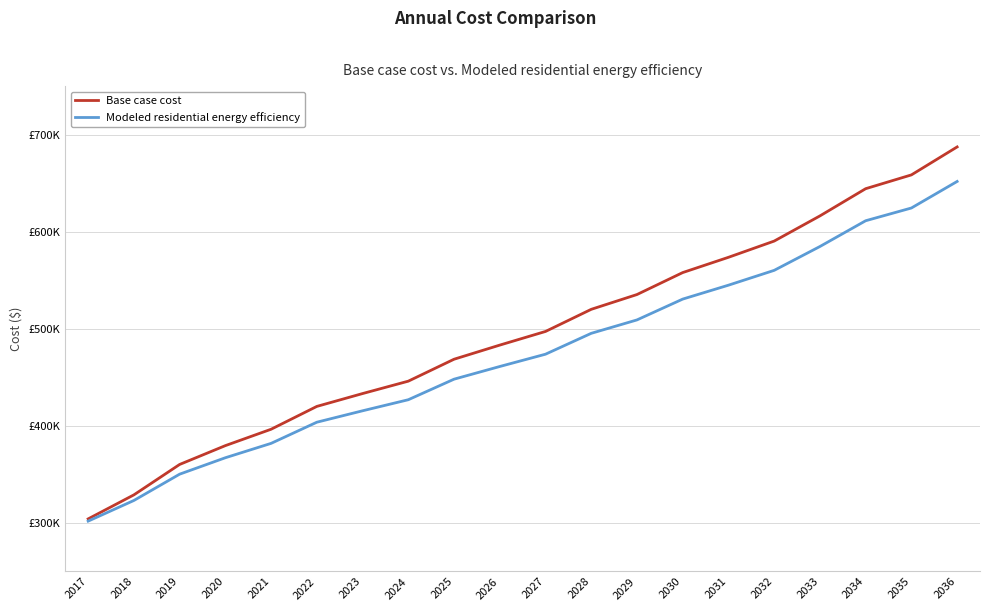

List the series in order of their peak value, highest first.

Base case cost, Modeled residential energy efficiency